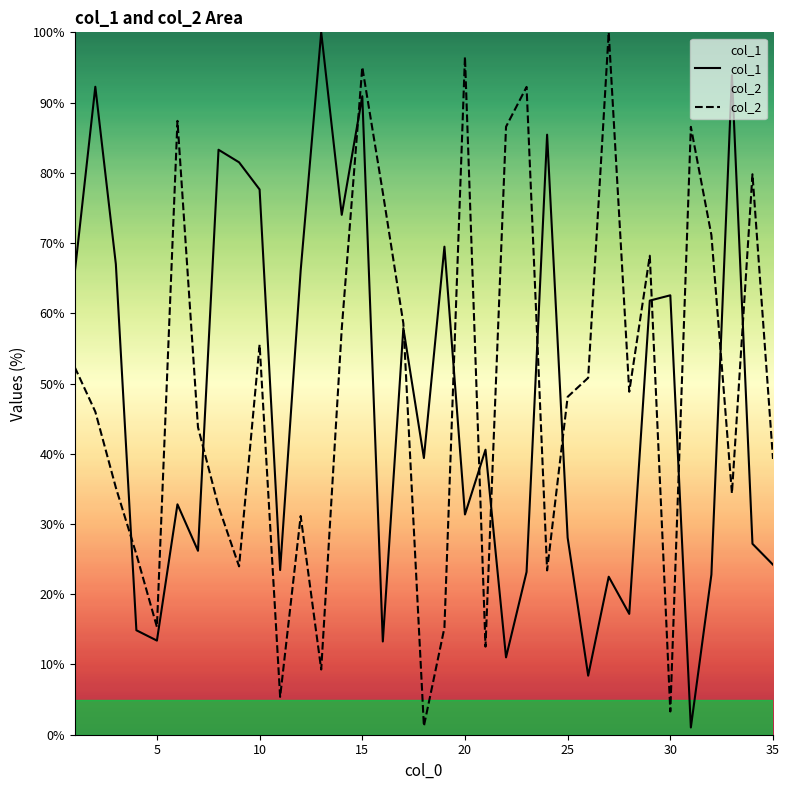

After their last crossing, which series has the higher values: col_2 or col_1?

col_2